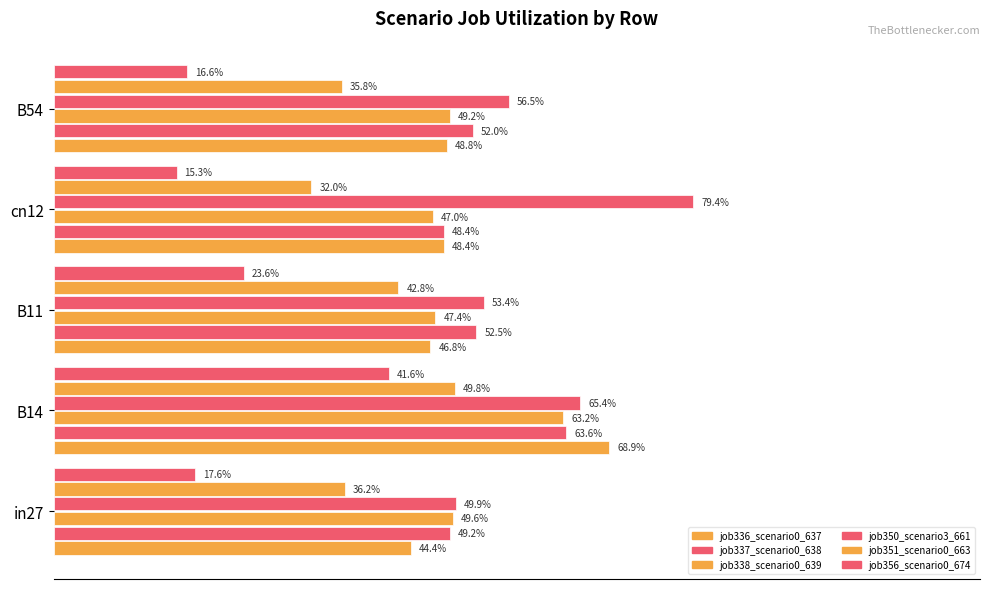

What is the highest value of the job337_scenario0_638 series?

0.6